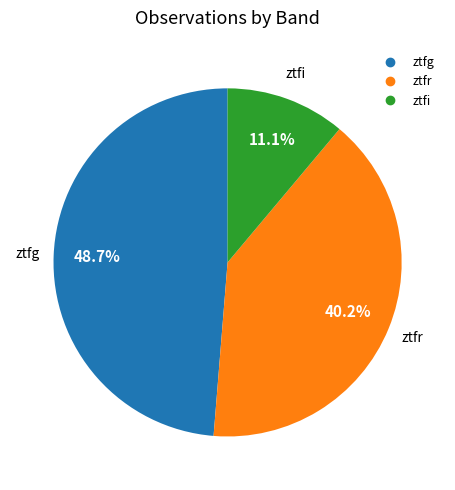

How much of the chart is everything except ztfi?

88.9%